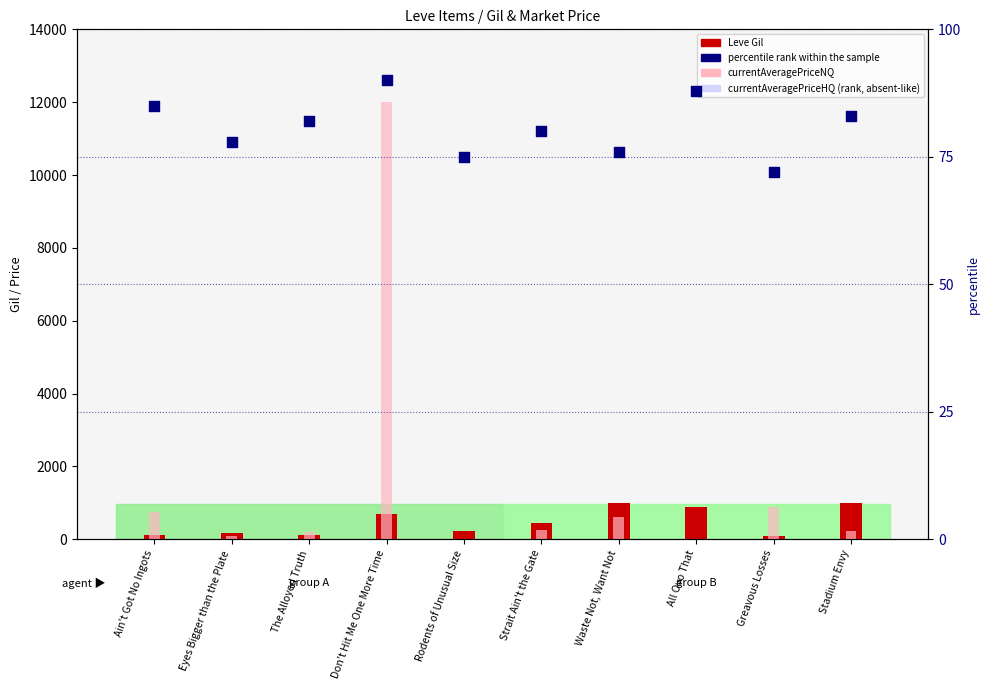

At which category is the sum across all series the highest?

Don't Hit Me One More Time